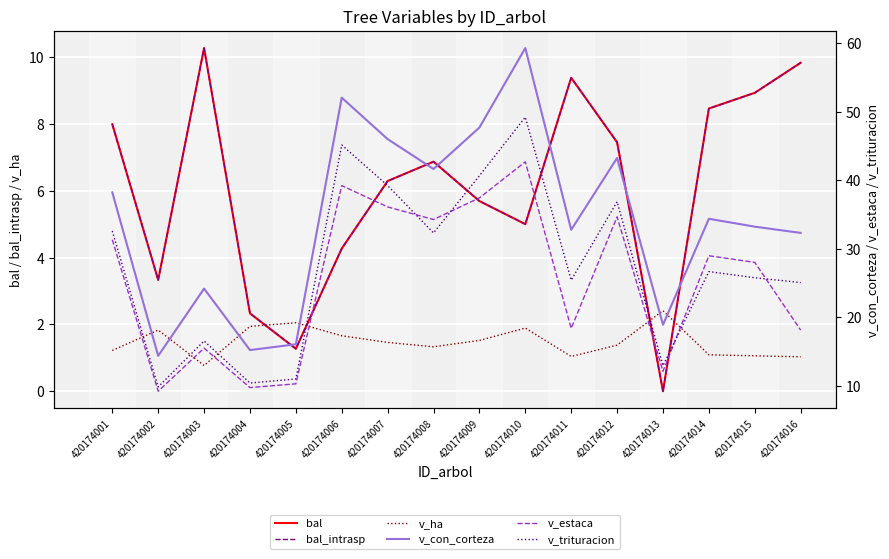

List the labels in order of bal_intrasp value, largest first.

420174003, 420174016, 420174011, 420174015, 420174014, 420174001, 420174012, 420174008, 420174007, 420174009, 420174010, 420174006, 420174002, 420174004, 420174005, 420174013